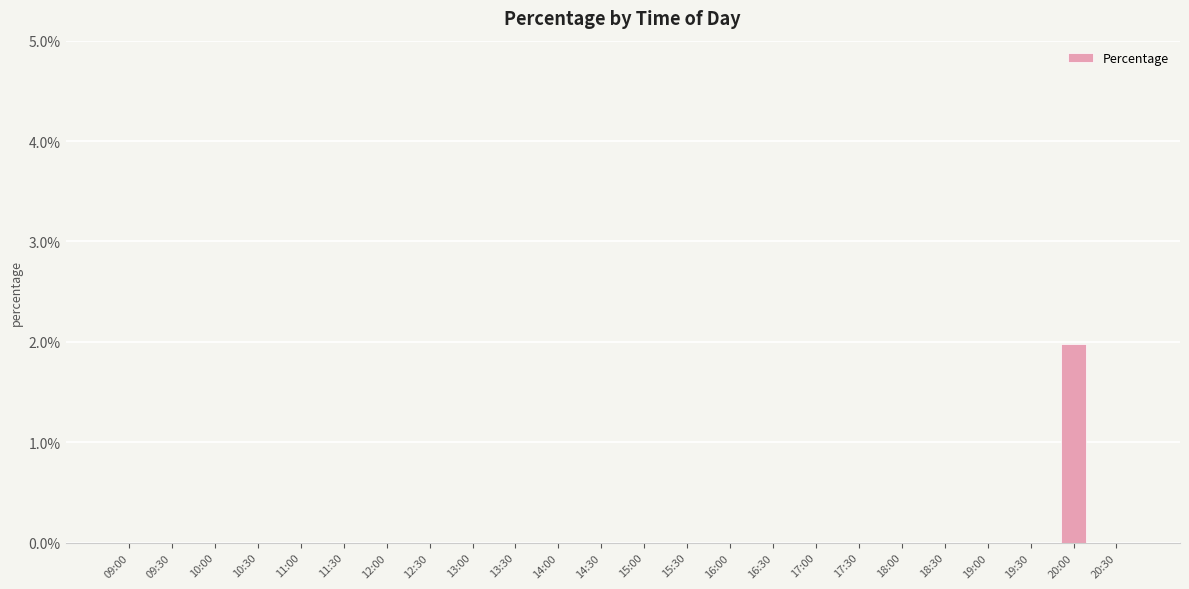

Rank the categories by value from lowest to highest.

09:00, 09:30, 10:00, 10:30, 11:00, 11:30, 12:00, 12:30, 13:00, 13:30, 14:00, 14:30, 15:00, 15:30, 16:00, 16:30, 17:00, 17:30, 18:00, 18:30, 19:00, 19:30, 20:30, 20:00